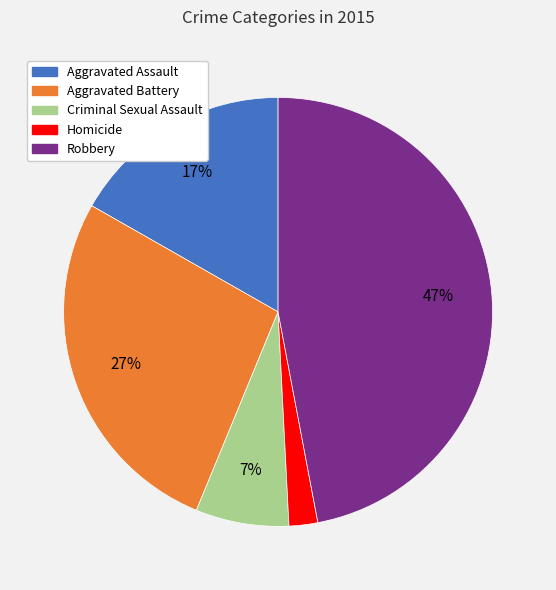

Between Aggravated Battery and Aggravated Assault, which is larger?

Aggravated Battery